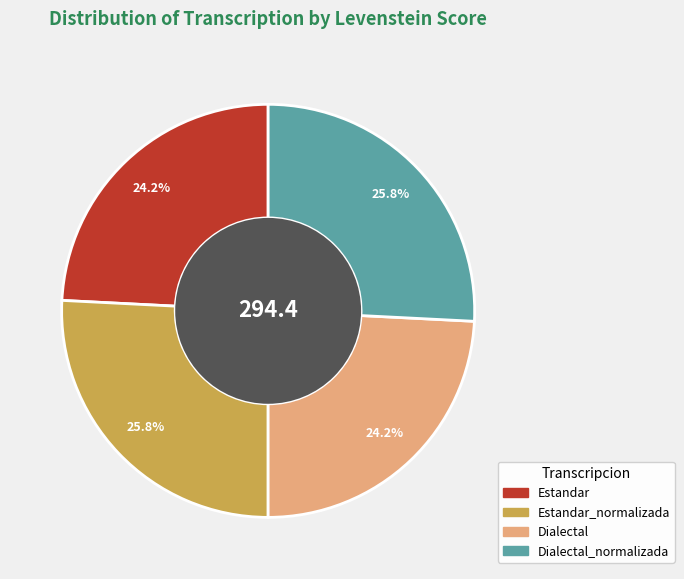

Does any single category account for the majority?

No